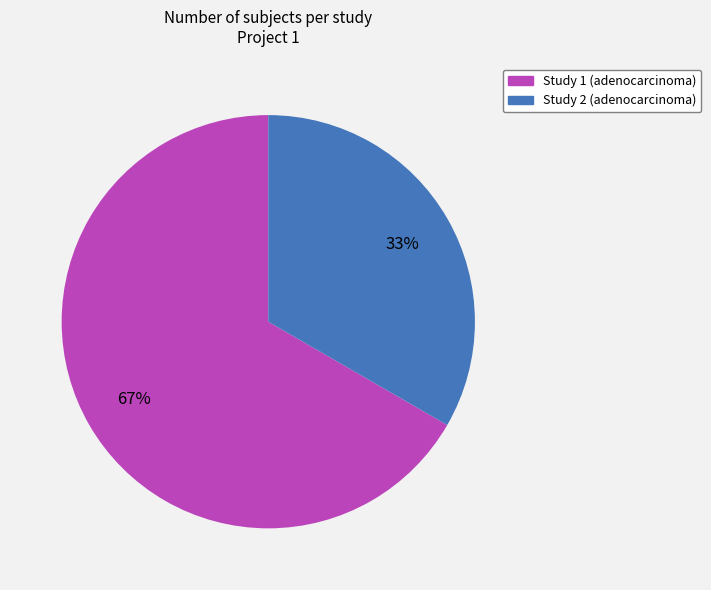

To the nearest percent, what is the average slice percentage?

50%